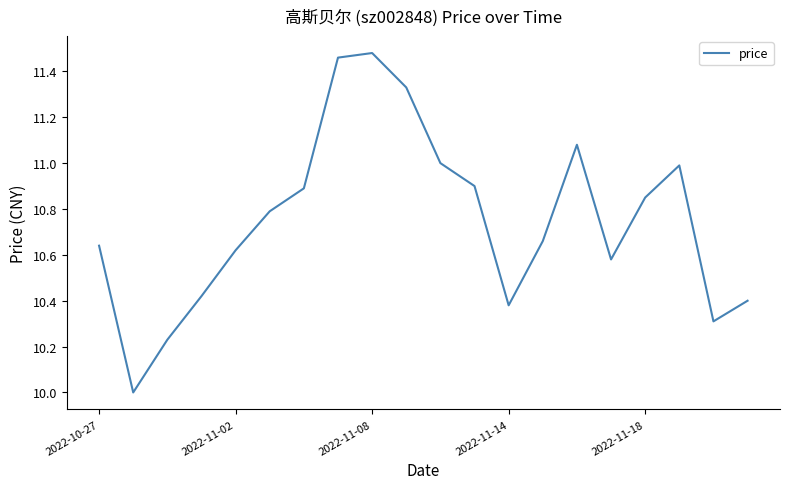

What is the minimum value shown in the chart?

10.0